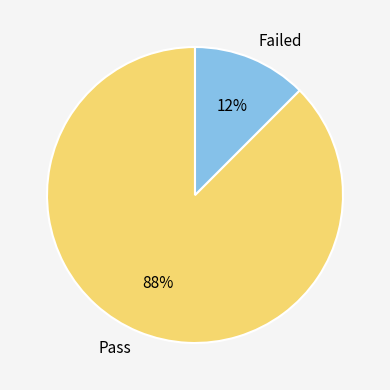

Between Pass and Failed, which is larger?

Pass